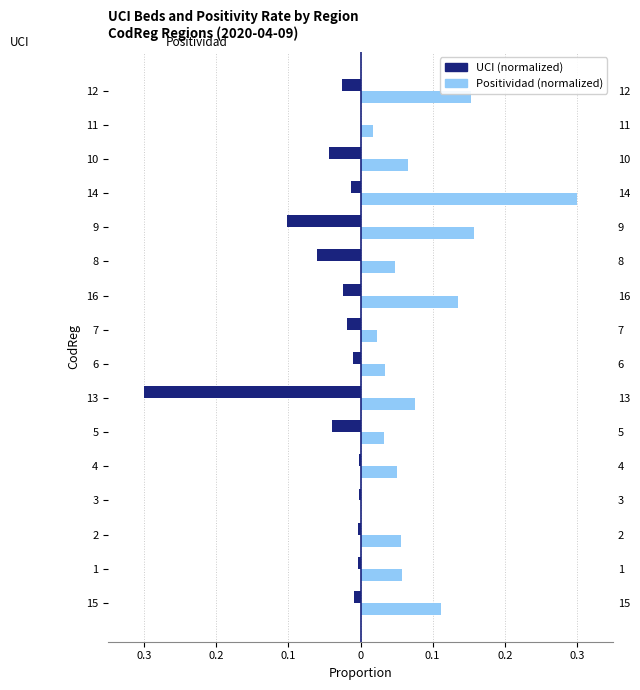

Rank the series by their maximum value, from highest to lowest.

Positividad (normalized), UCI (normalized)